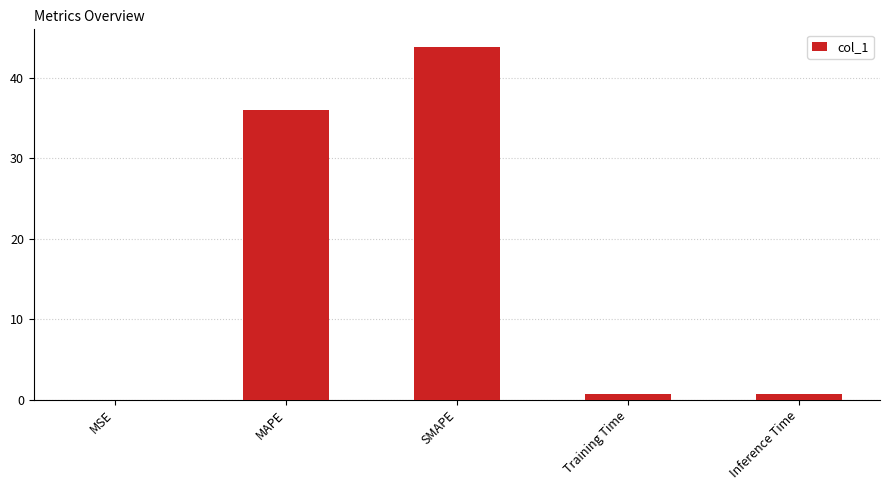

True or false: the data shows 59.9 at SMAPE.

False